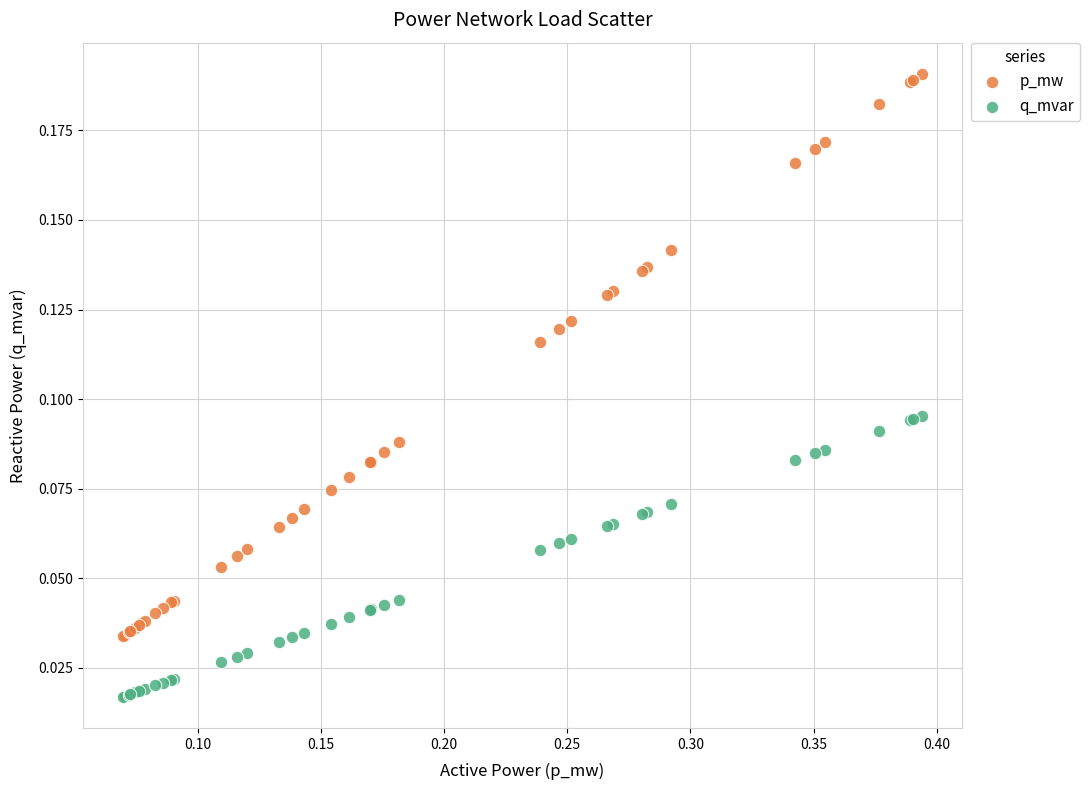

Which series has the largest Y range (max minus min)?

p_mw